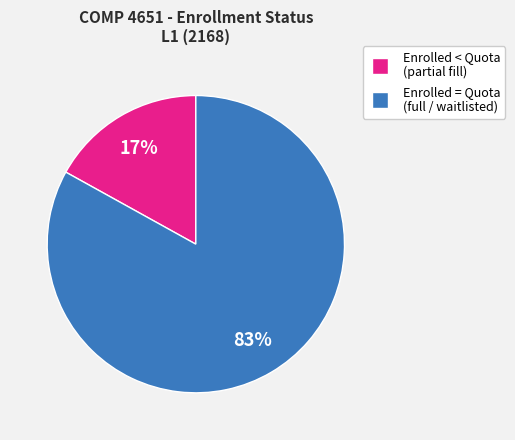

What percentage is the Enrolled < Quota (partial fill) slice, to the nearest percent?

17%